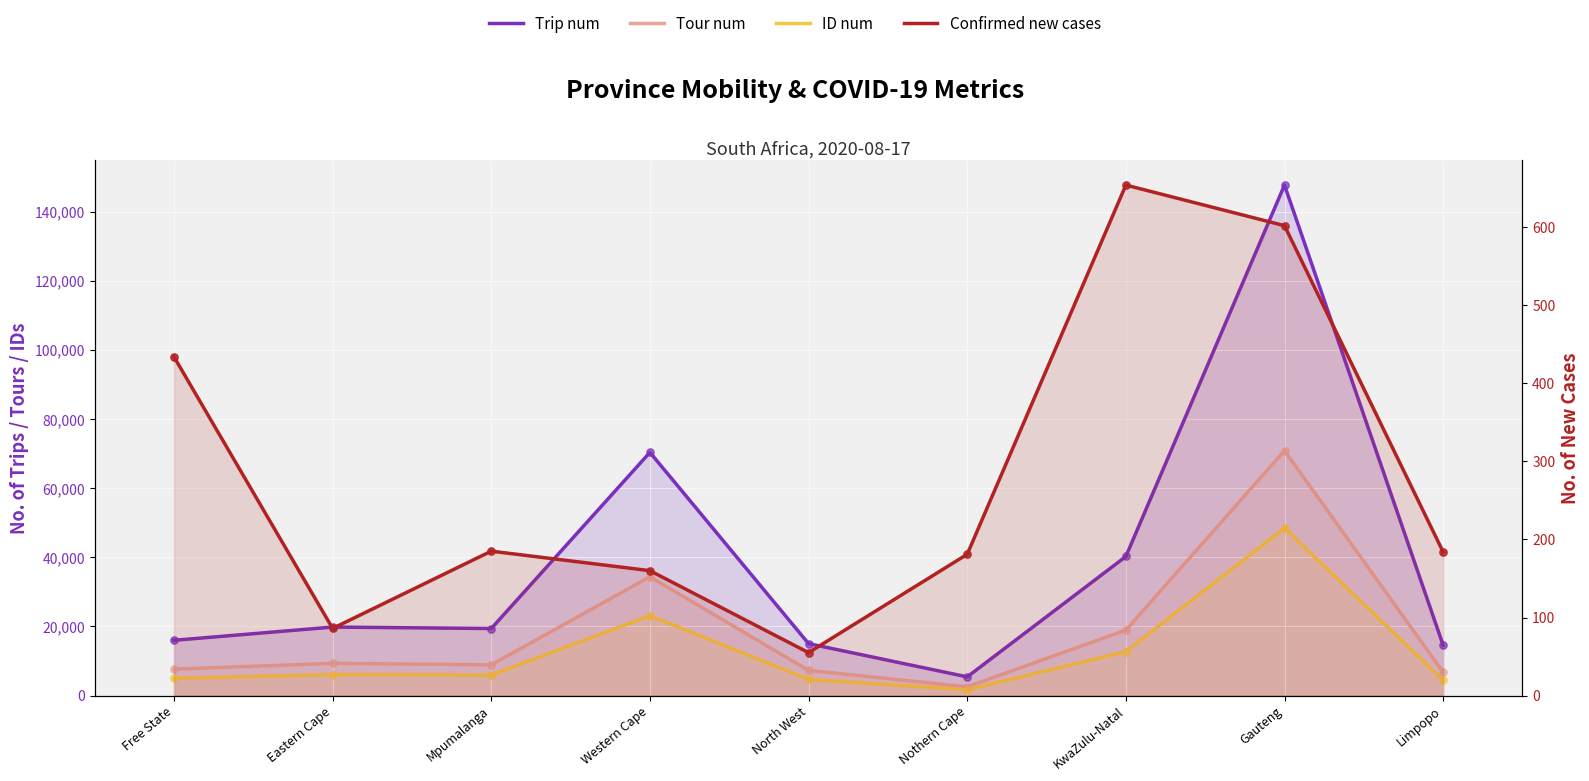

At which category is the sum across all series the highest?

Gauteng